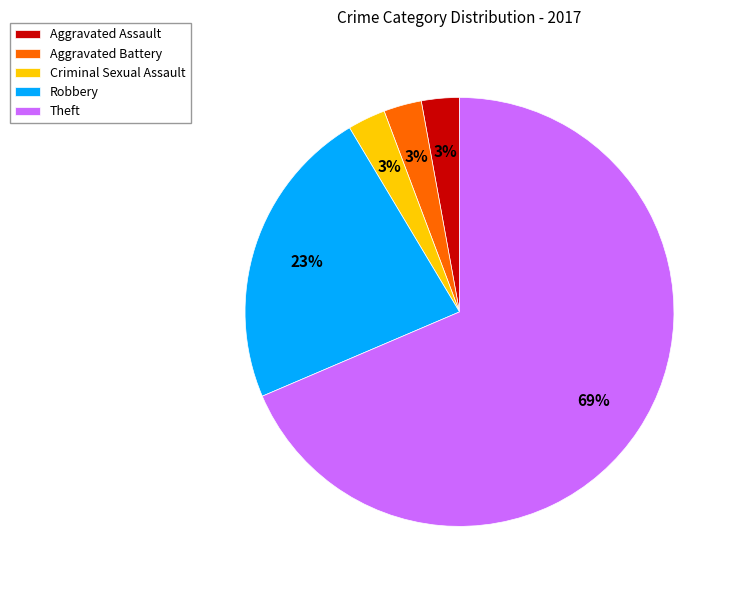

What is the ratio of the value at Aggravated Battery to the value at Criminal Sexual Assault?

1.0